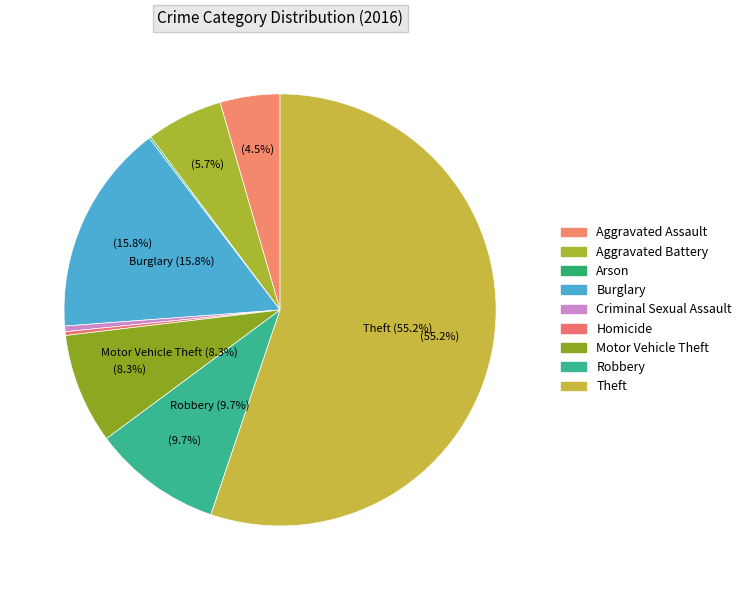

Is it true that Aggravated Assault is 4% of the pie?

True